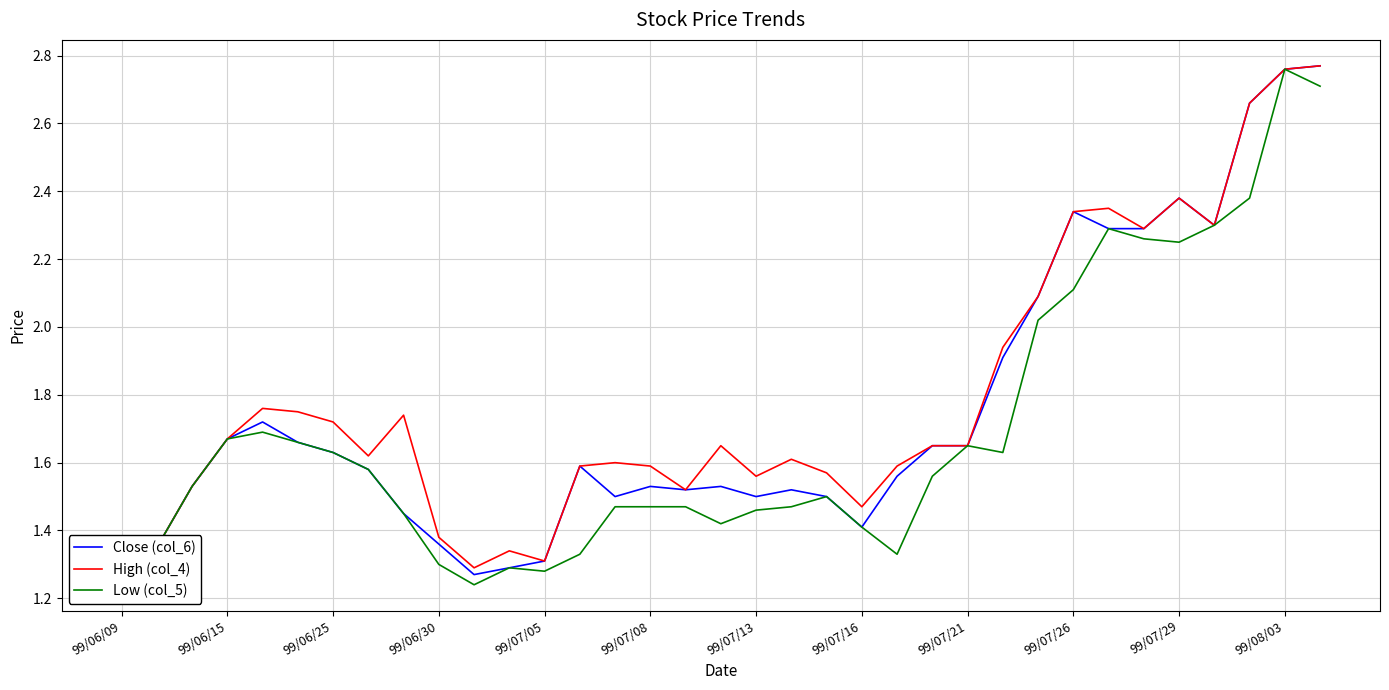

Does the chart display data point markers on the line(s)?

No